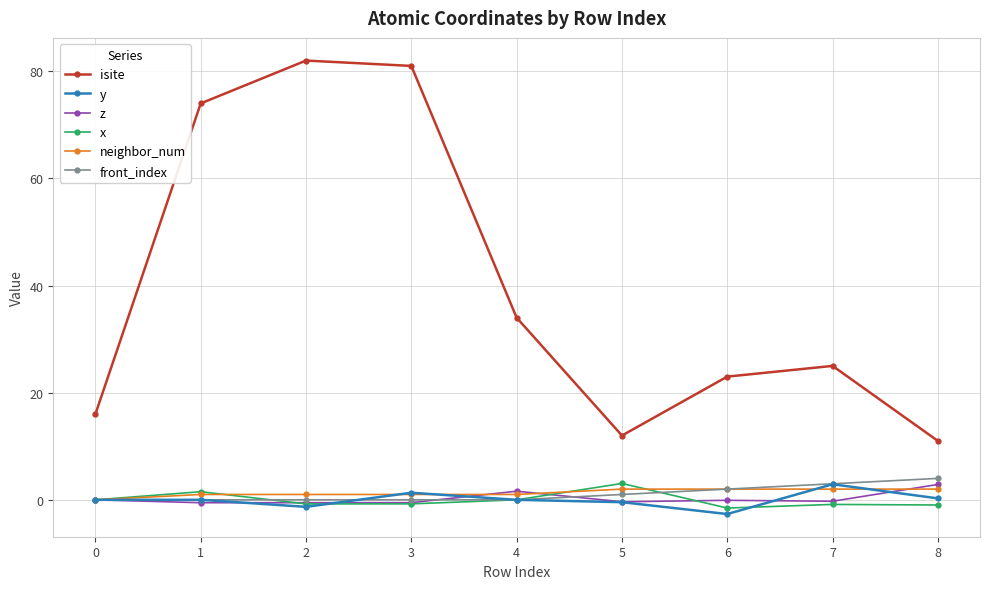

How many x values are between 0 and 1?

2